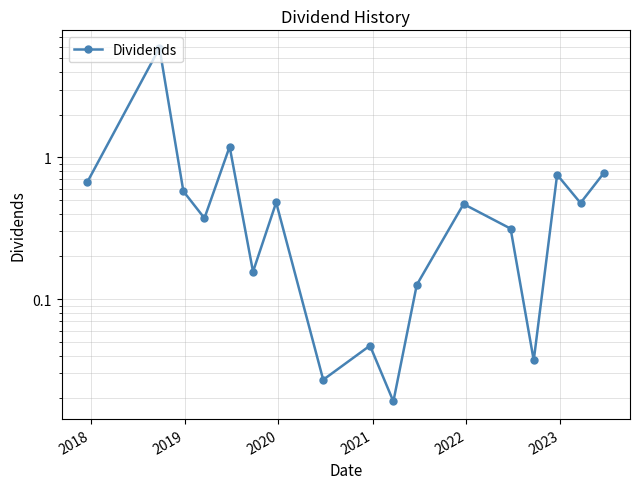

How many lines are shown in the chart?

1